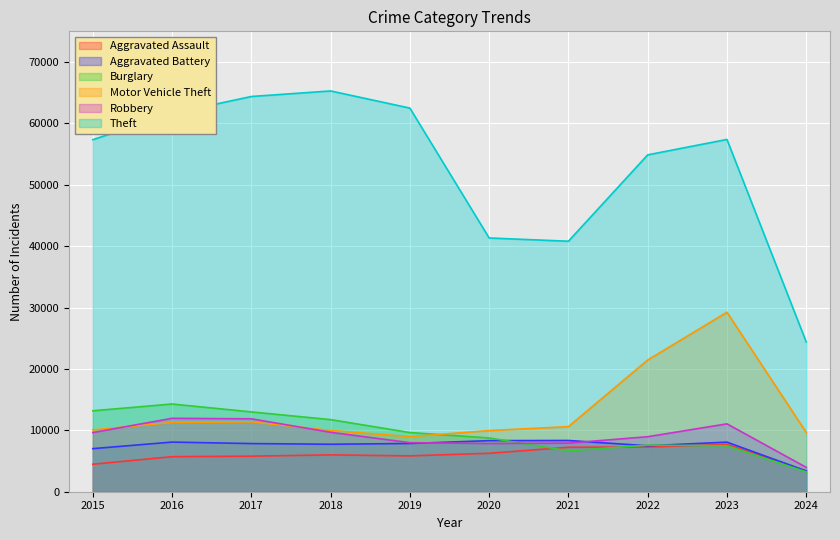

True or false: Aggravated Battery and Burglary cross at least once.

True